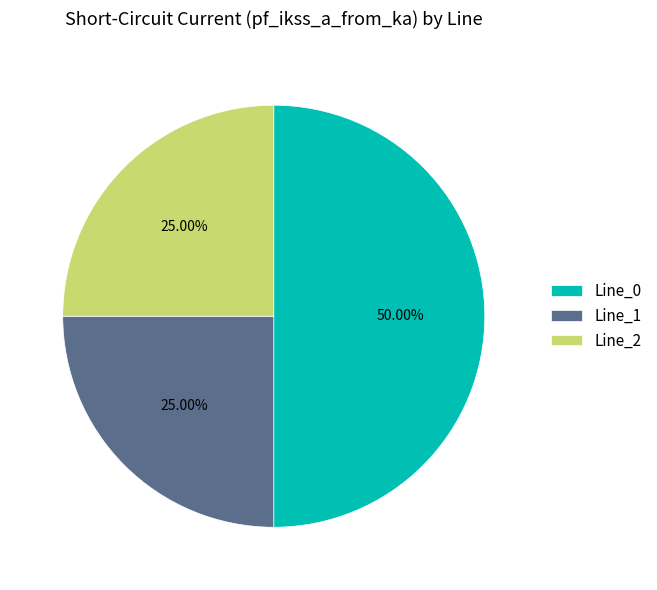

Does Line_1 account for over 50% of the chart?

No